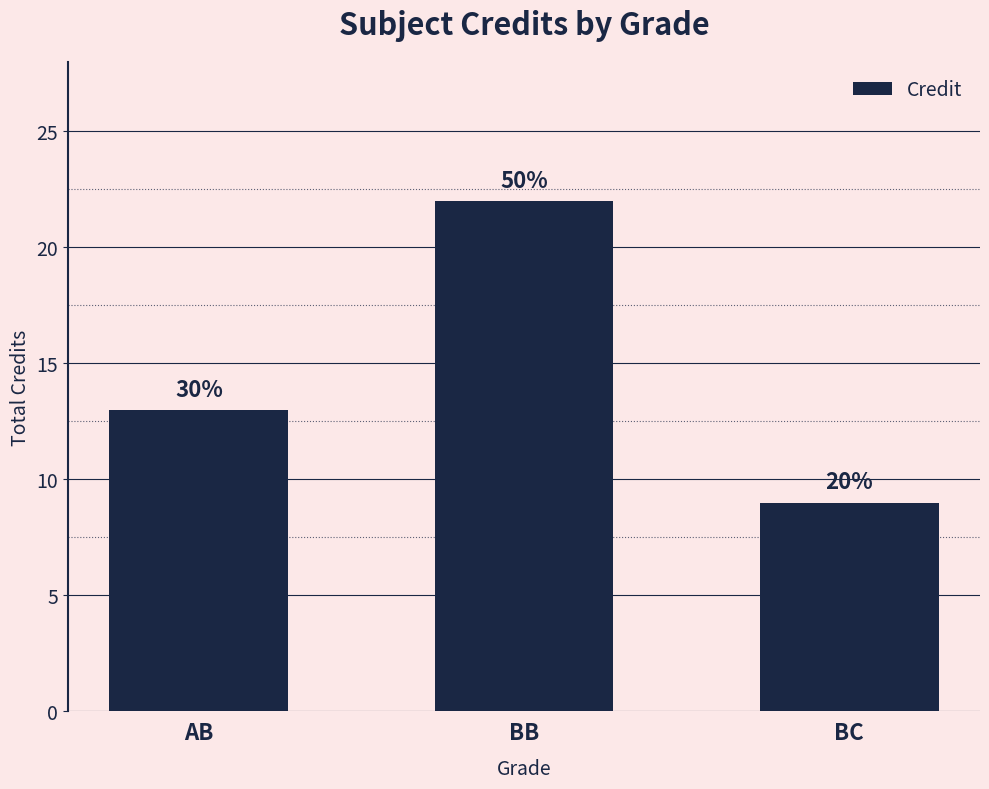

Are the bars horizontal?

No